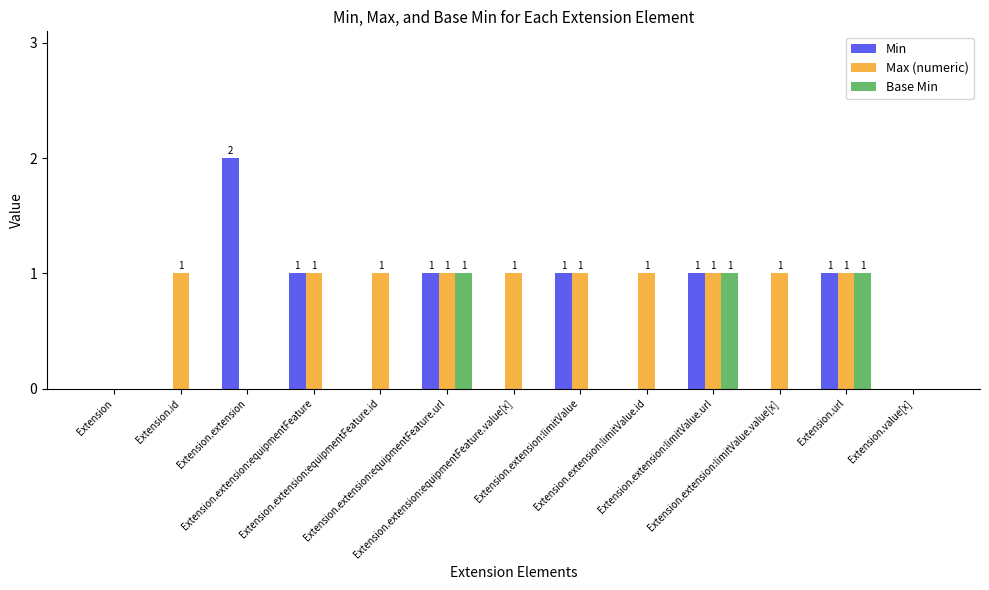

At which category does the chart reach its peak across all series?

Extension.extension